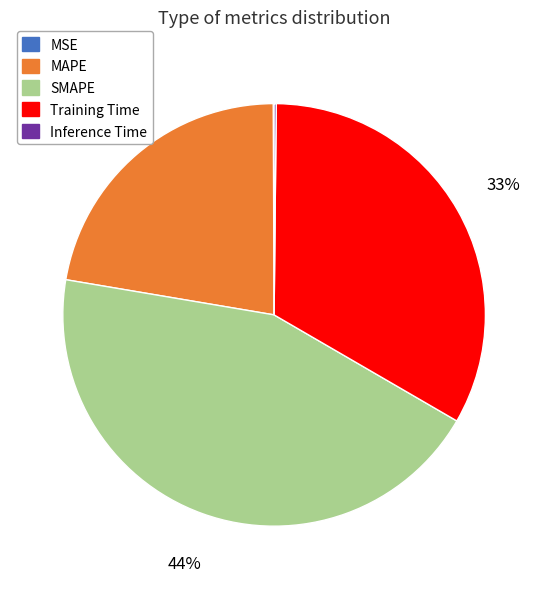

Which slice is the largest?

SMAPE